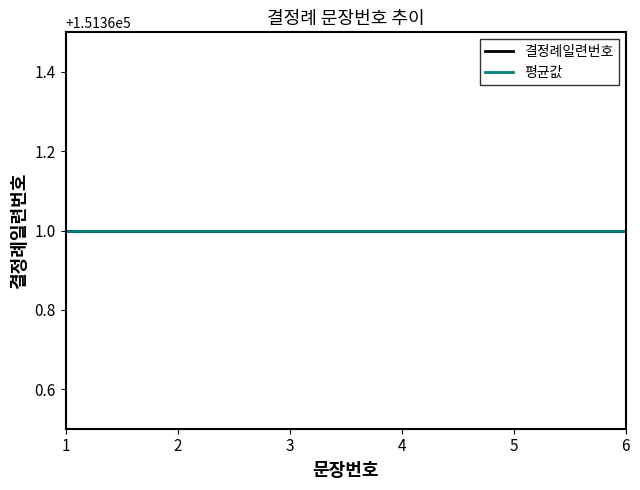

True or false: 문장번호 has a value of 2 at 6.

False